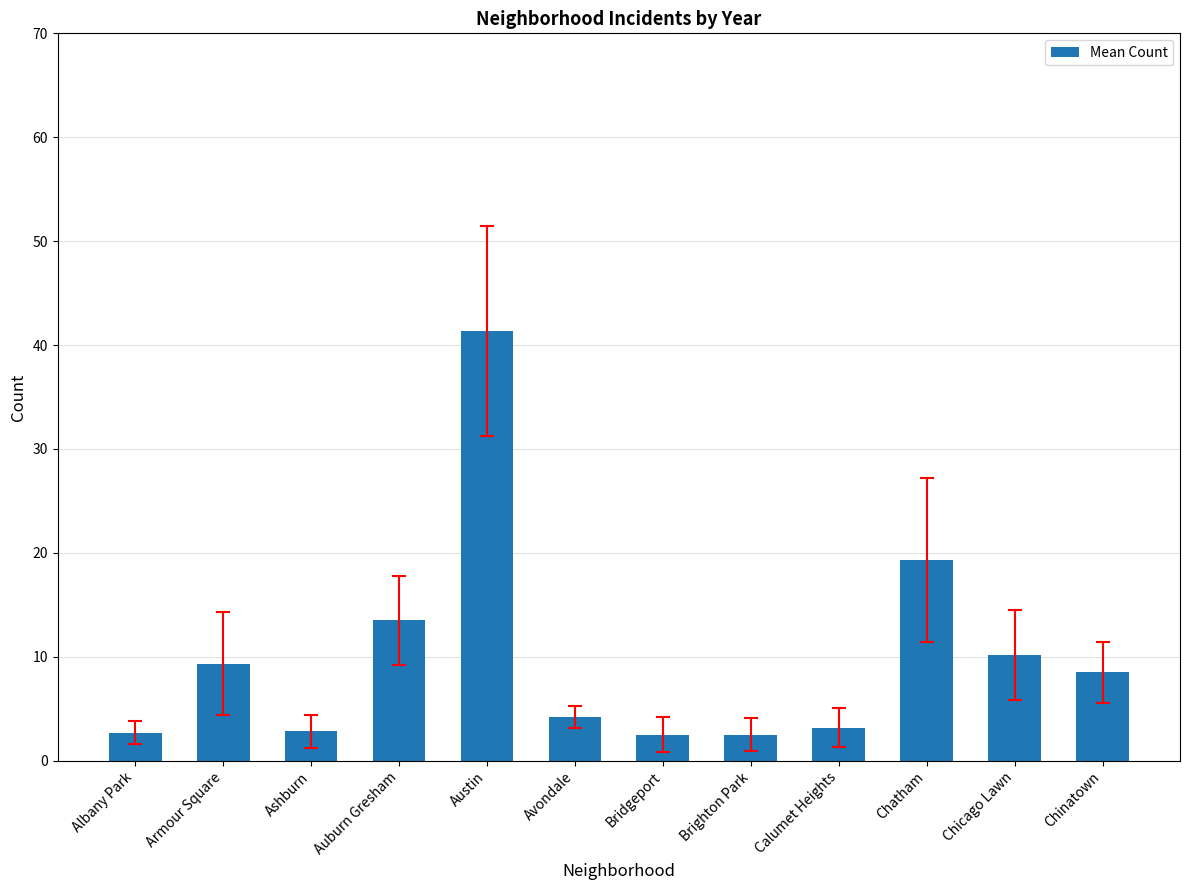

Which has a higher value, Chatham or Albany Park?

Chatham